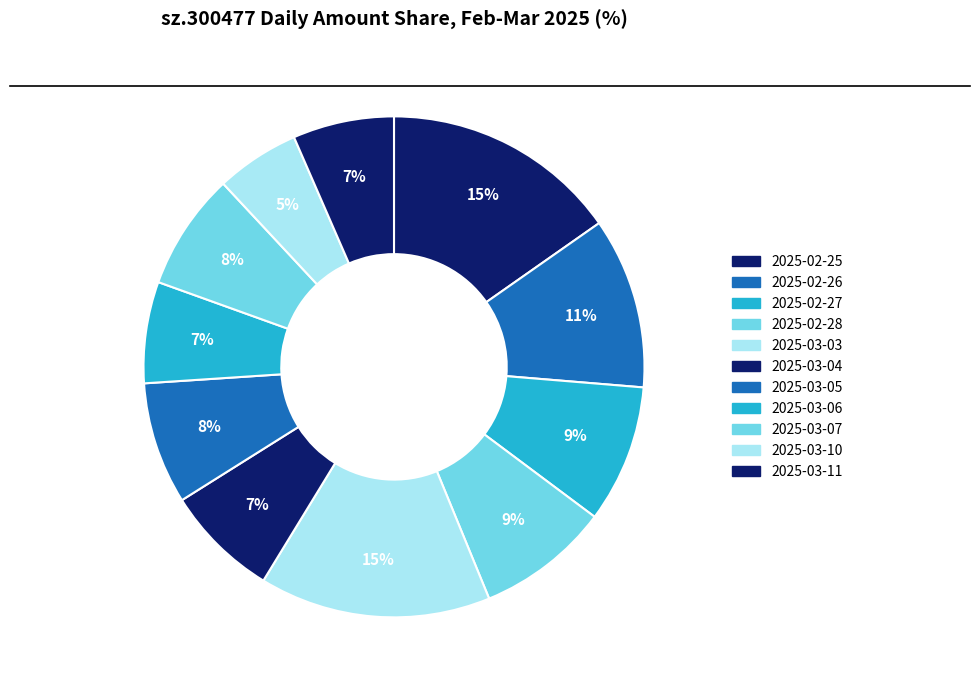

Rank the categories by value from lowest to highest.

2025-03-10, 2025-03-11, 2025-03-06, 2025-03-04, 2025-03-07, 2025-03-05, 2025-02-28, 2025-02-27, 2025-02-26, 2025-03-03, 2025-02-25